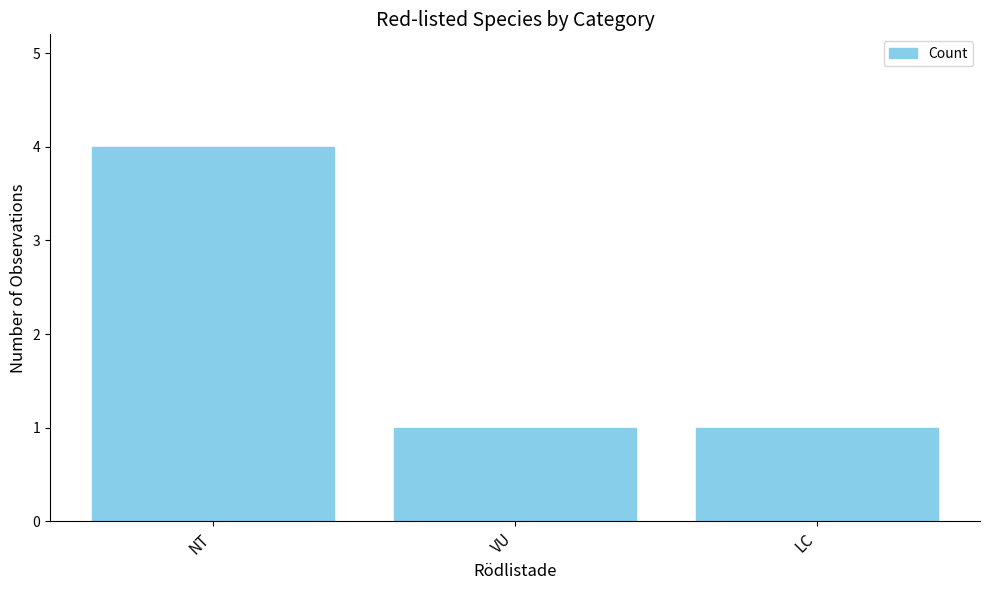

What is the approximate value at NT?

4